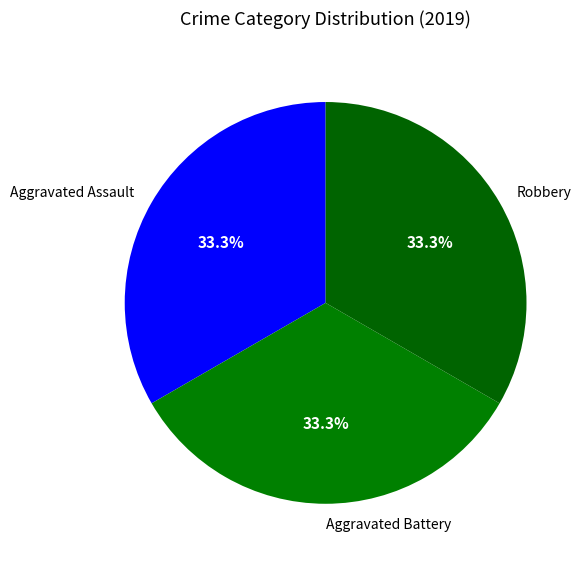

How many slices are in this pie chart?

3